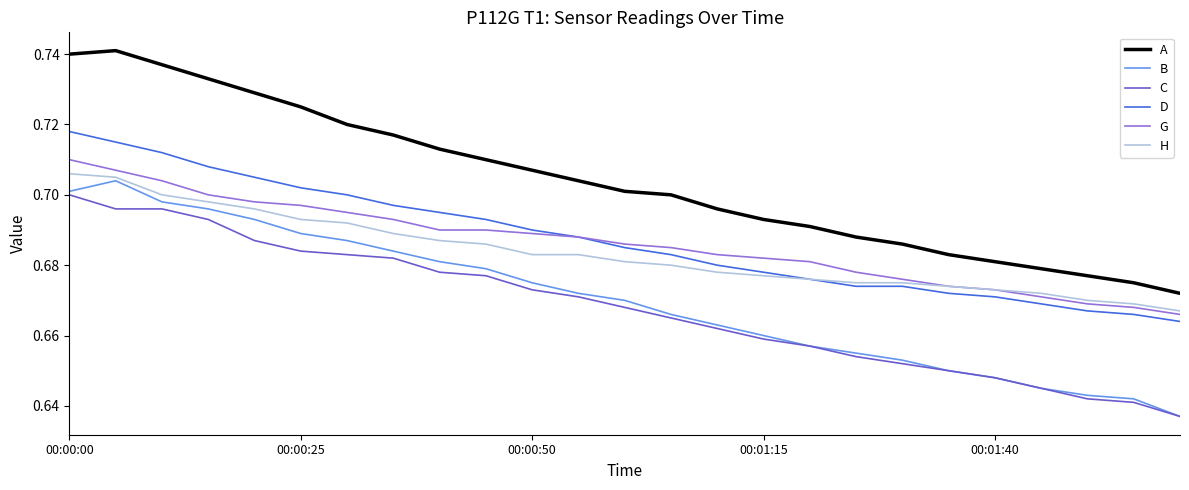

True or false: C and D intersect in this chart.

False